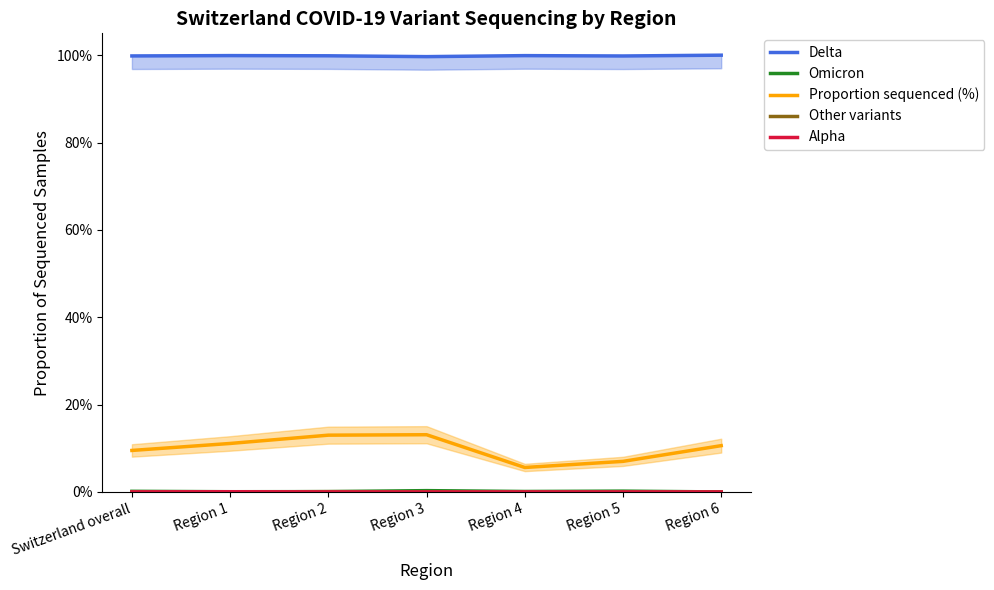

Which category has the highest value in the Omicron series?

Region 3